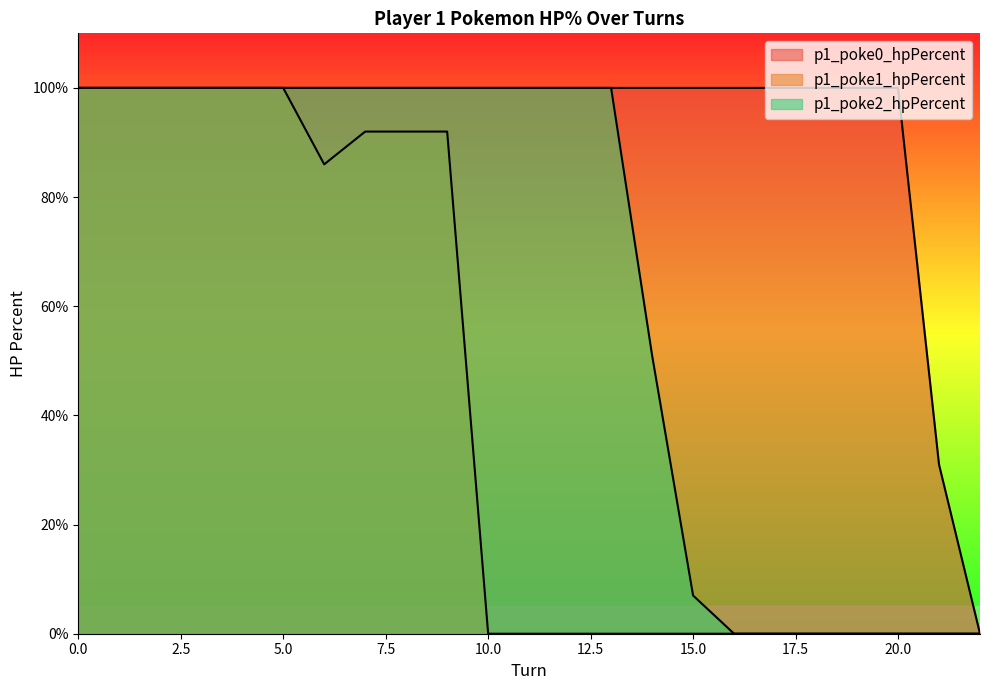

True or false: p1_poke1_hpPercent and p1_poke0_hpPercent cross at least once.

False